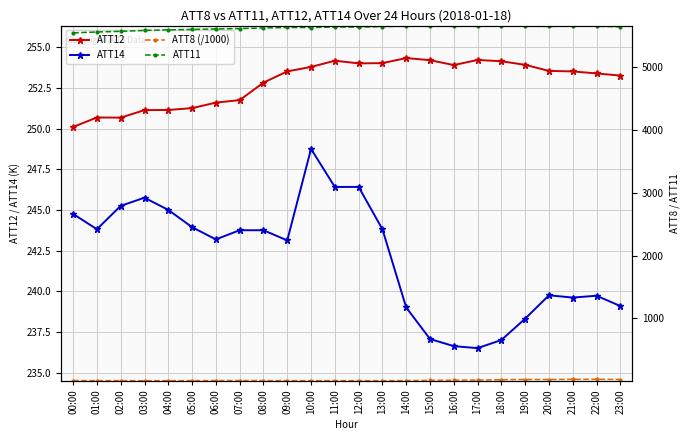

List the series in order of their peak value, highest first.

ATT11, ATT12, ATT14, ATT8 (/1000)